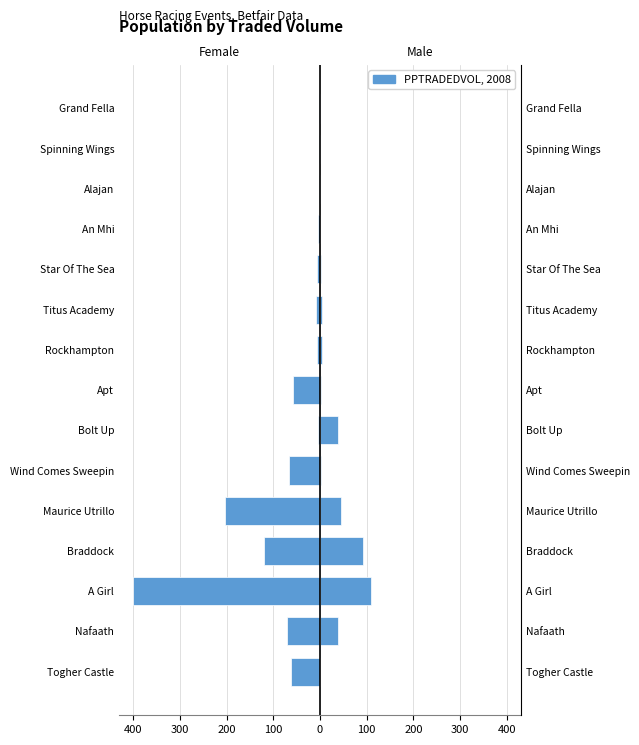

Which has a higher value, Wind Comes Sweepin or Apt?

Apt